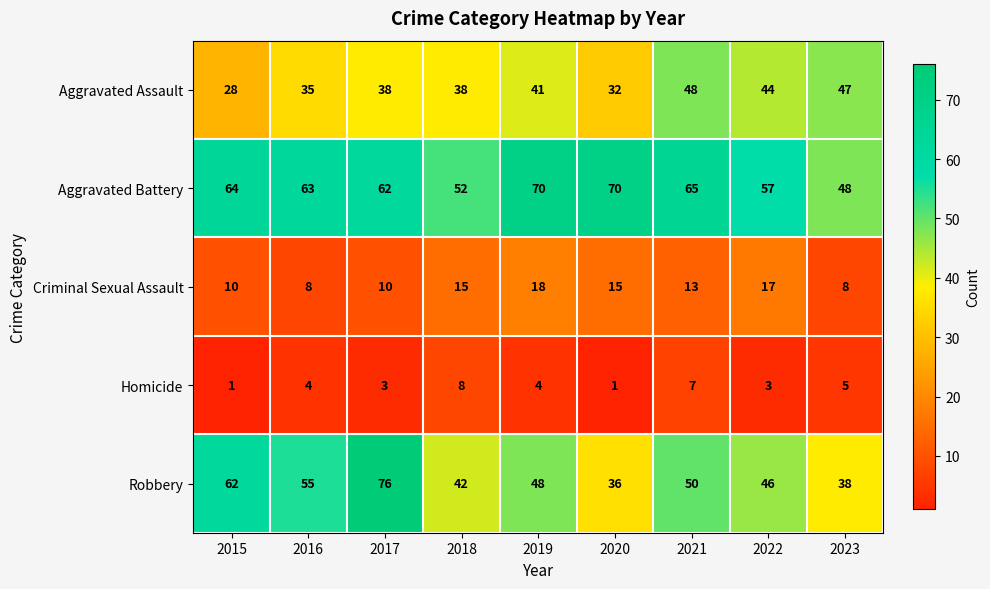

What is the total value across all series at 2021?

183